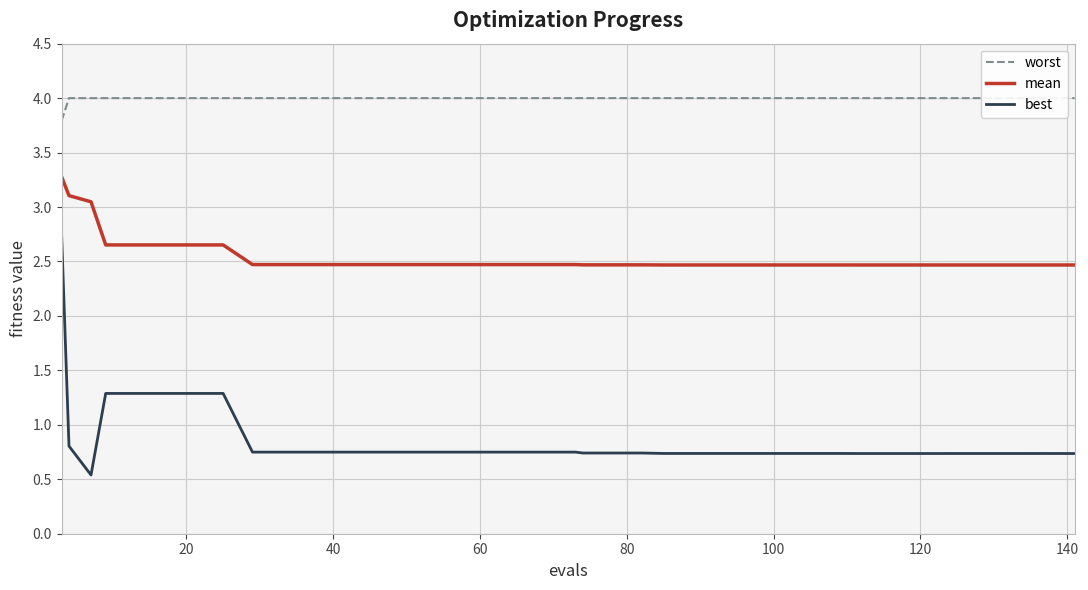

True or false: best and mean intersect in this chart.

False